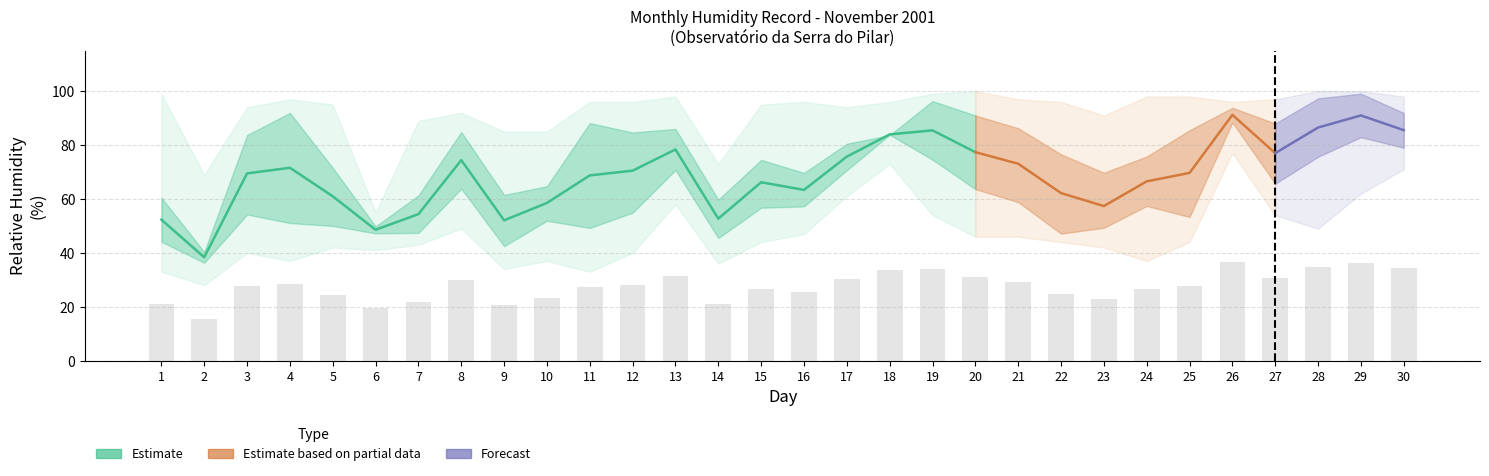

Which has a higher value, 7 or 13?

13